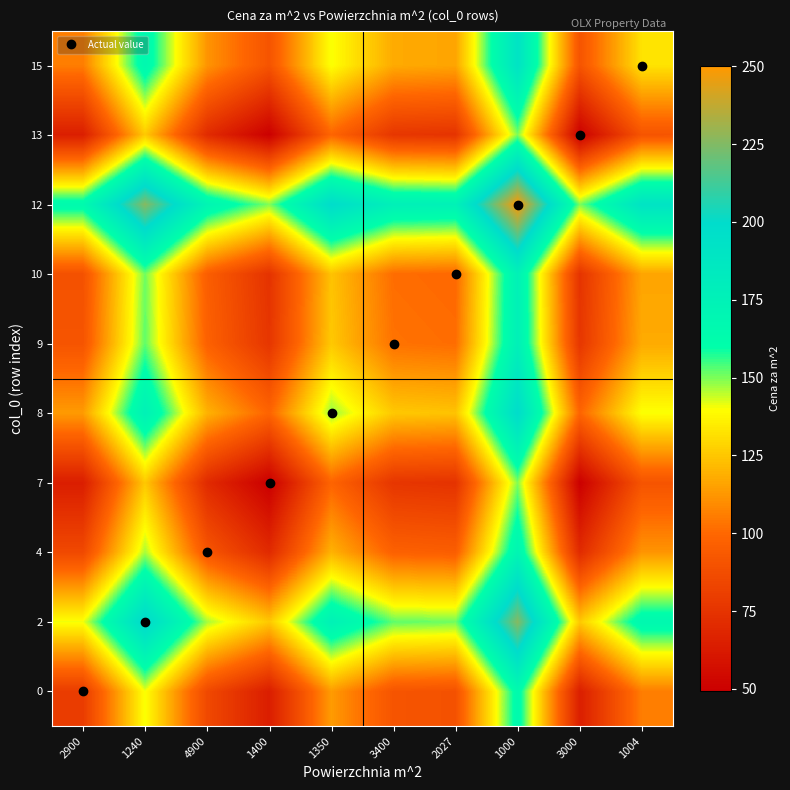

Reading right to left, what are all the values shown in this chart?

0: 1004=105.9	3000=64.7	1000=164.7	2027=89.7	3400=91.1	1350=113.7	1400=64.3	4900=85.5	1240=140.5	2900=79.3
2: 1004=167.0	3000=125.8	1000=225.8	2027=150.9	3400=152.3	1350=174.9	1400=125.5	4900=146.6	1240=201.6	2900=140.5
4: 1004=112.0	3000=70.8	1000=170.8	2027=95.9	3400=97.3	1350=119.9	1400=70.5	4900=91.6	1240=146.6	2900=85.5
7: 1004=90.9	3000=49.6	1000=149.6	2027=74.7	3400=76.1	1350=98.7	1400=49.3	4900=70.5	1240=125.5	2900=64.3
8: 1004=140.3	3000=99.1	1000=199.1	2027=124.2	3400=125.5	1350=148.2	1400=98.7	4900=119.9	1240=174.9	2900=113.7
9: 1004=117.7	3000=76.5	1000=176.5	2027=101.5	3400=102.9	1350=125.5	1400=76.1	4900=97.3	1240=152.3	2900=91.1
10: 1004=116.3	3000=75.1	1000=175.1	2027=100.2	3400=101.5	1350=124.2	1400=74.7	4900=95.9	1240=150.9	2900=89.7
12: 1004=191.2	3000=150.0	1000=250.0	2027=175.1	3400=176.5	1350=199.1	1400=149.6	4900=170.8	1240=225.8	2900=164.7
13: 1004=91.2	3000=50.0	1000=150.0	2027=75.1	3400=76.5	1350=99.1	1400=49.6	4900=70.8	1240=125.8	2900=64.7
15: 1004=132.5	3000=91.2	1000=191.2	2027=116.3	3400=117.7	1350=140.3	1400=90.9	4900=112.0	1240=167.0	2900=105.9